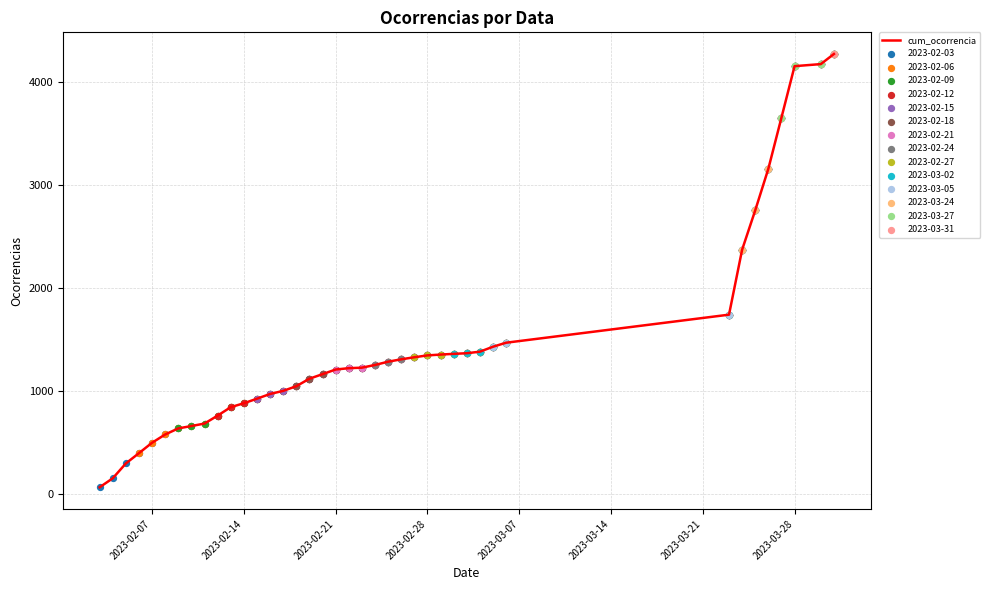

How many lines are shown in the chart?

1